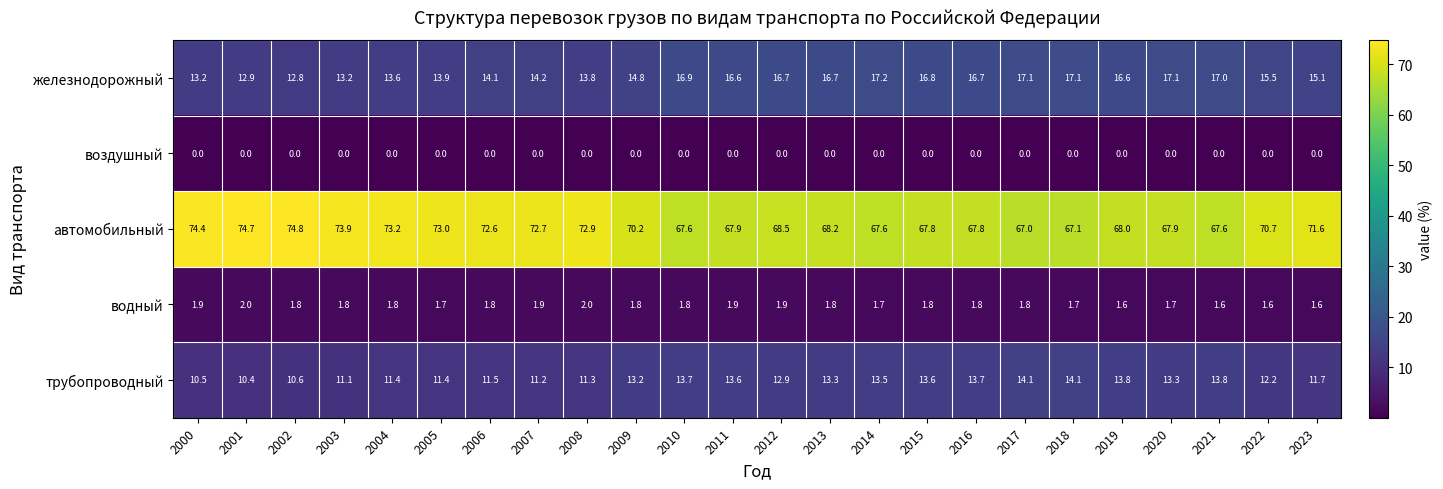

How many data points in автомобильный are less than 70?

12